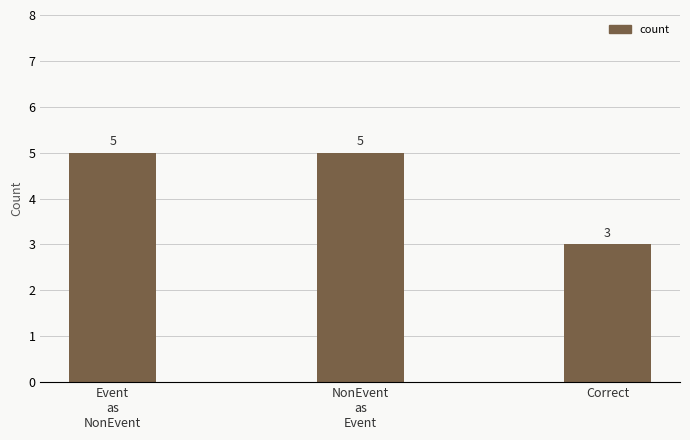

How many categories are shown in the chart?

3